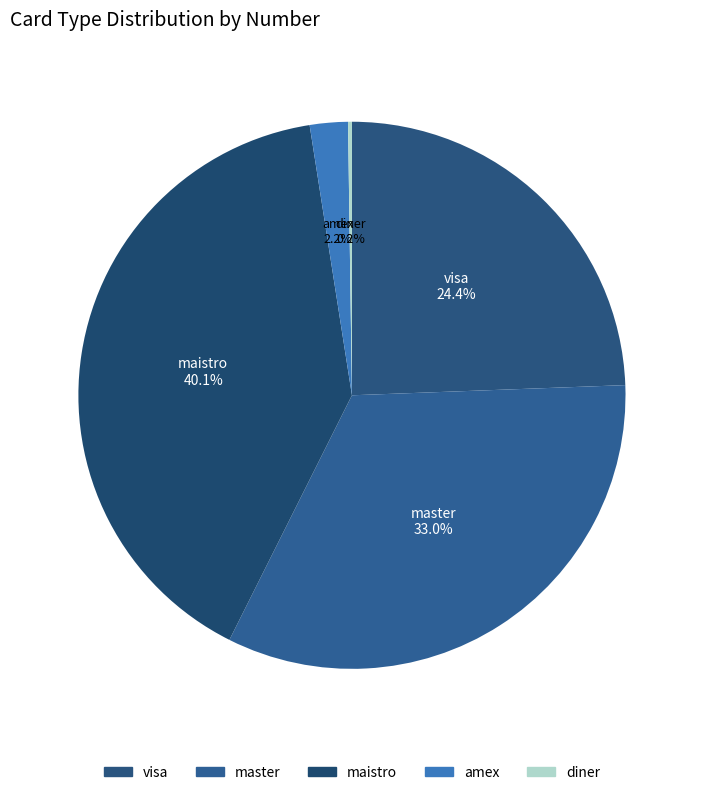

Is master the majority of the pie?

No